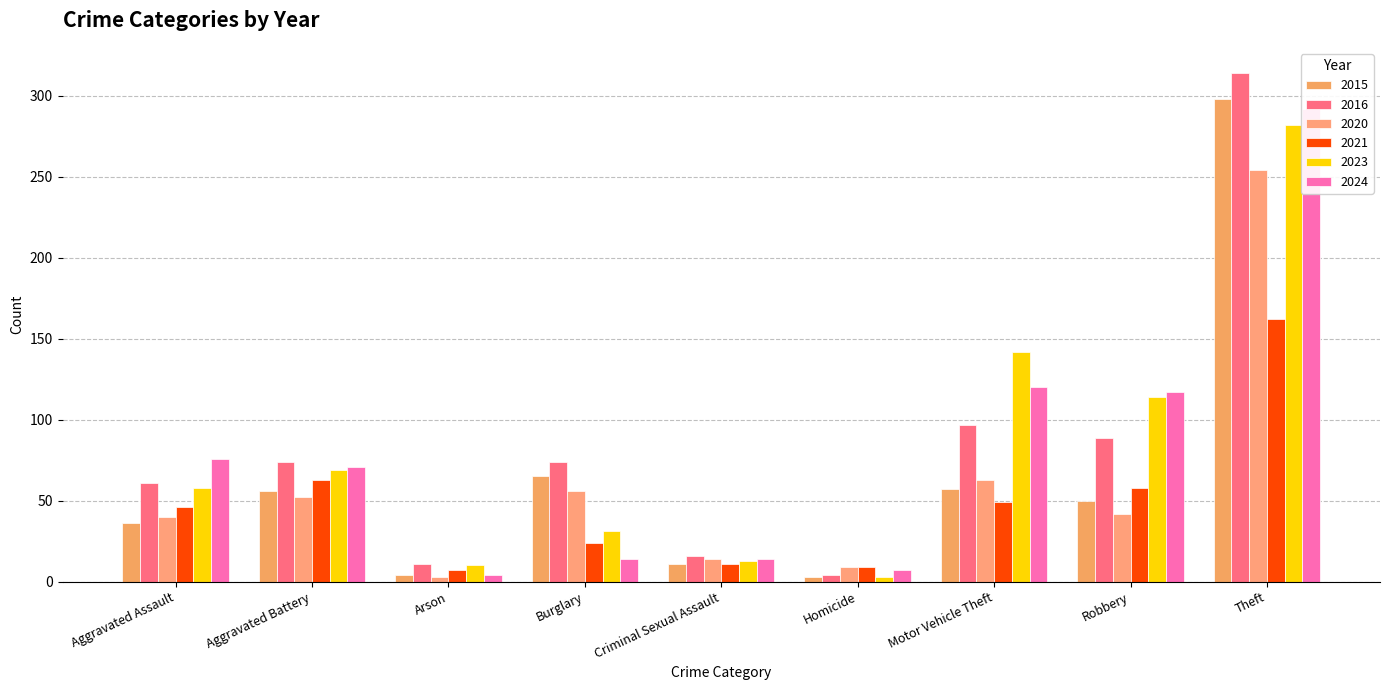

At which label does 2021 reach its peak?

Theft